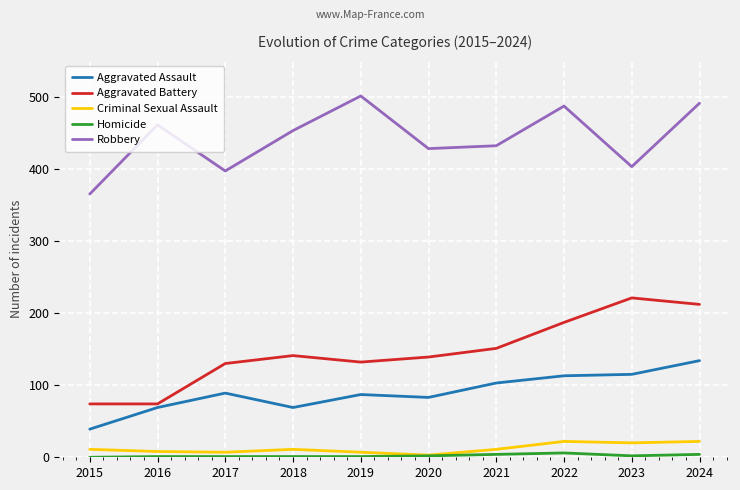

What is the minimum value for Aggravated Battery?

74